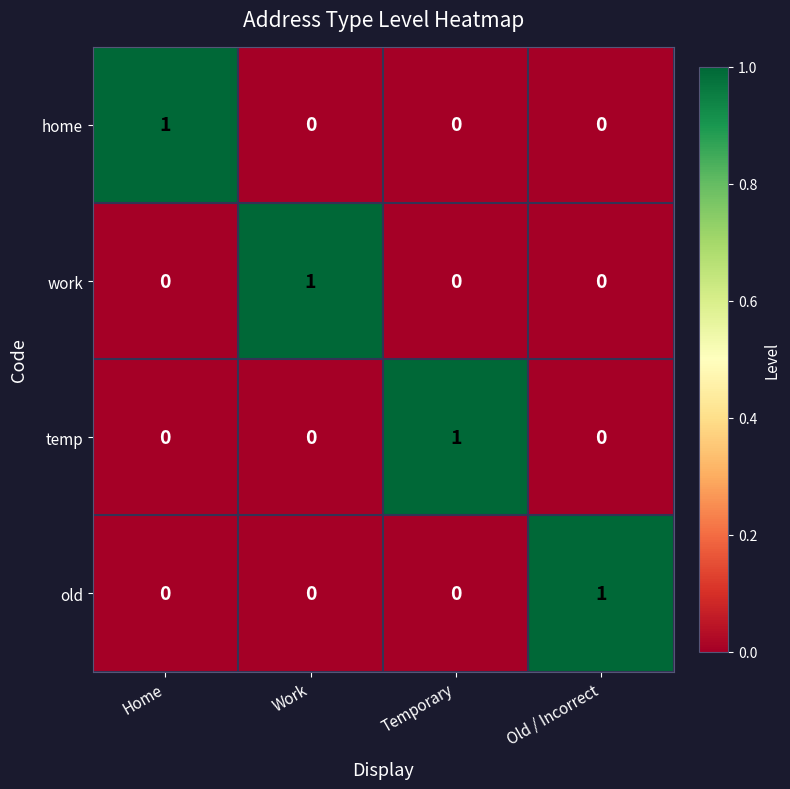

The value of home at Temporary is 1. True or false?

False